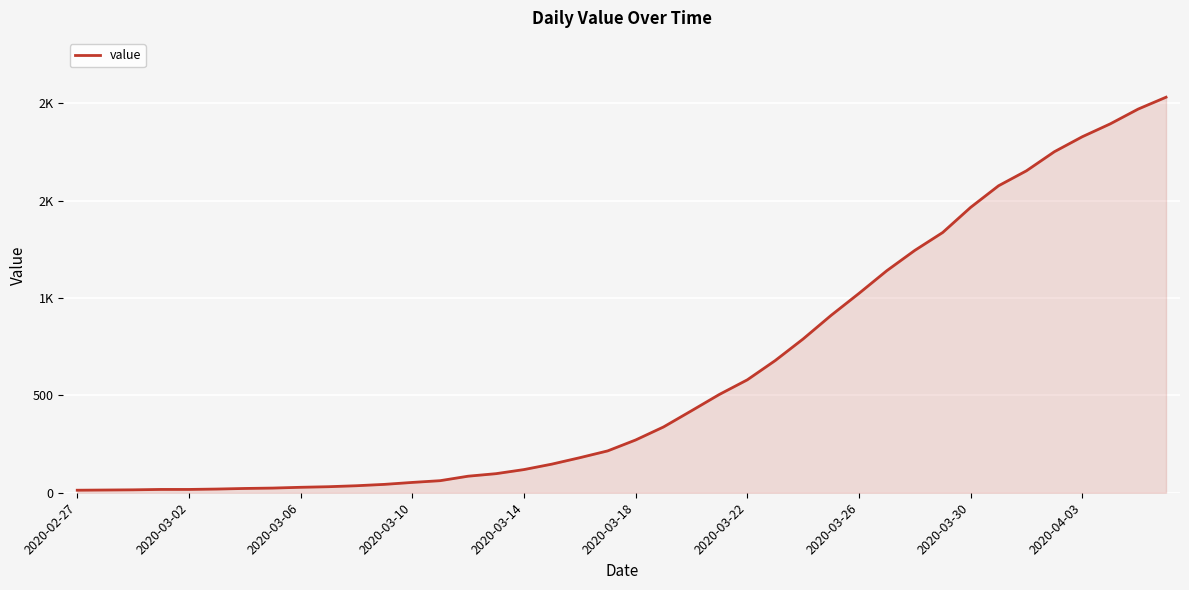

What is the sum of all values?

24656